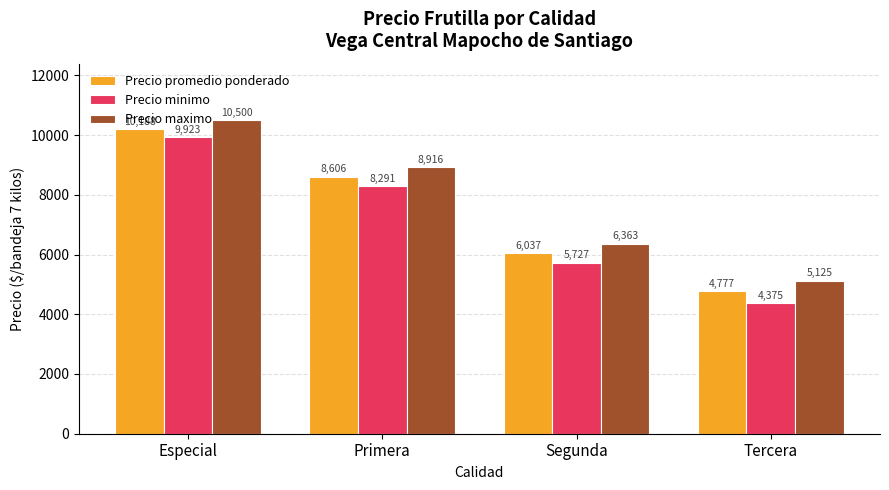

The Precio maximo series shows 4215.9 at Segunda. True or false?

False